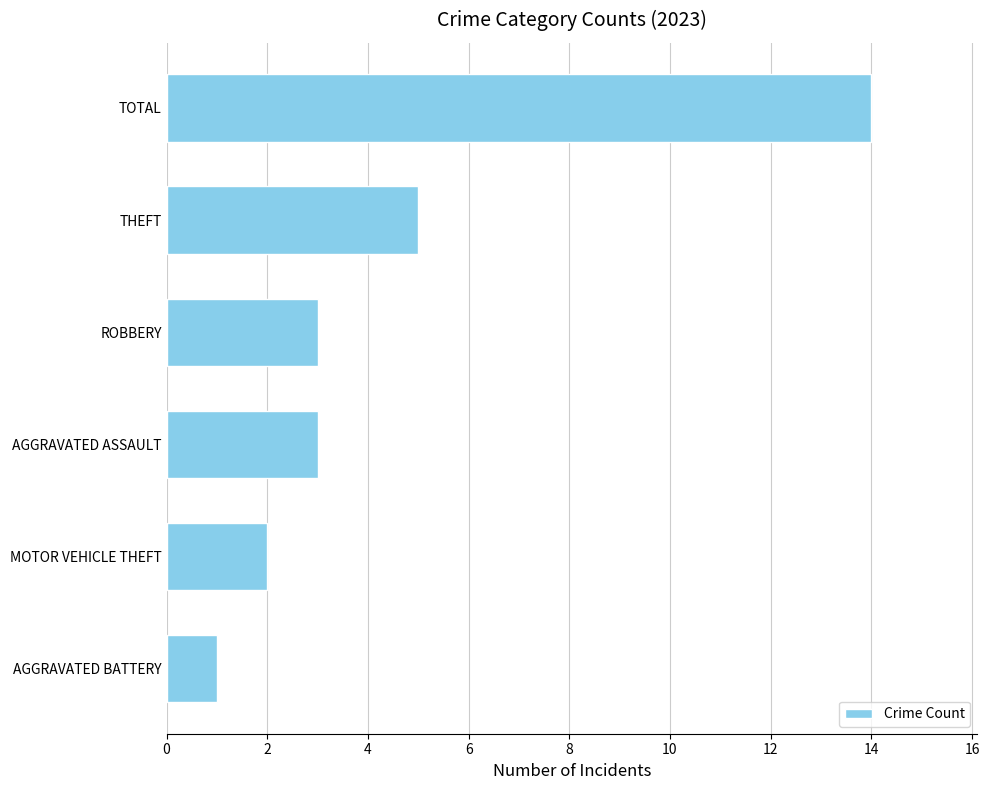

At which label is the value closest to 7?

THEFT